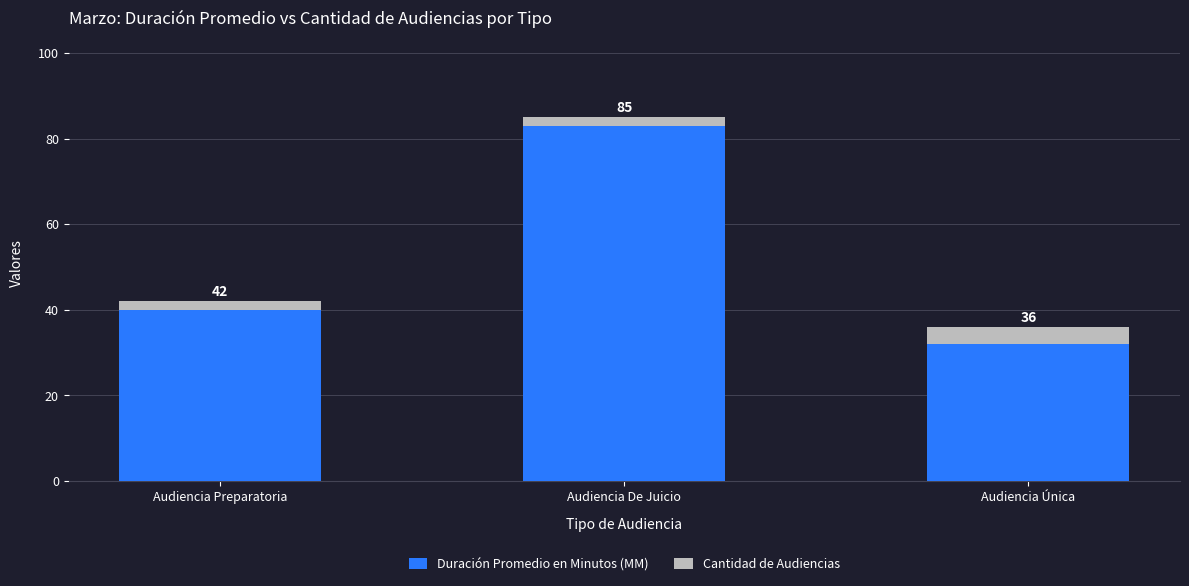

At which label is Cantidad de Audiencias closest to 3?

Audiencia Preparatoria